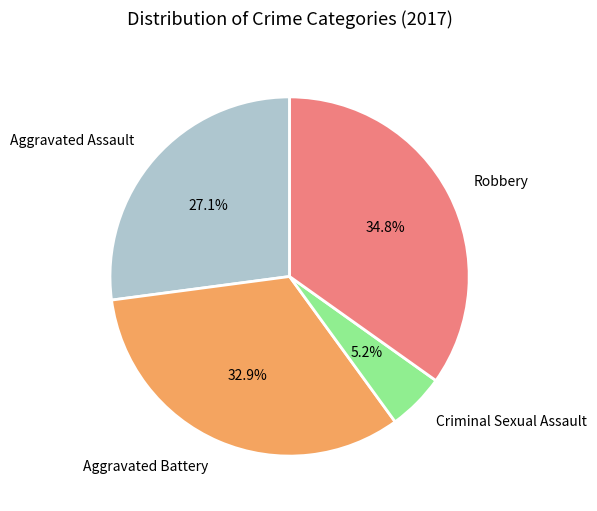

To the nearest percent, what is the combined percentage of Criminal Sexual Assault and Aggravated Battery?

38%